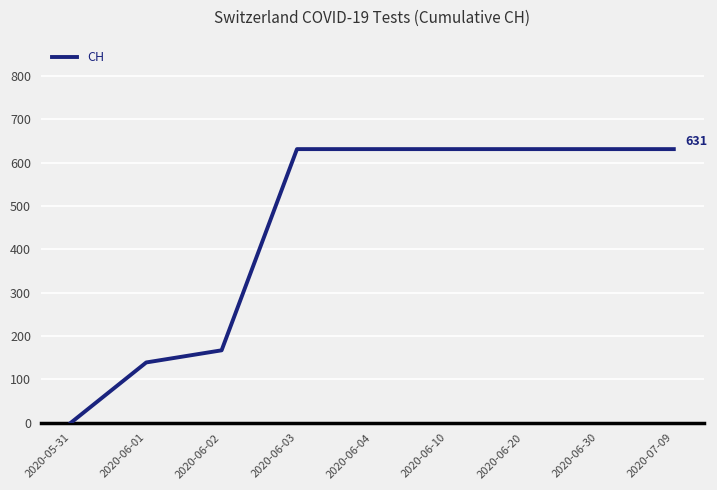

What is the difference between the maximum and minimum values?

631